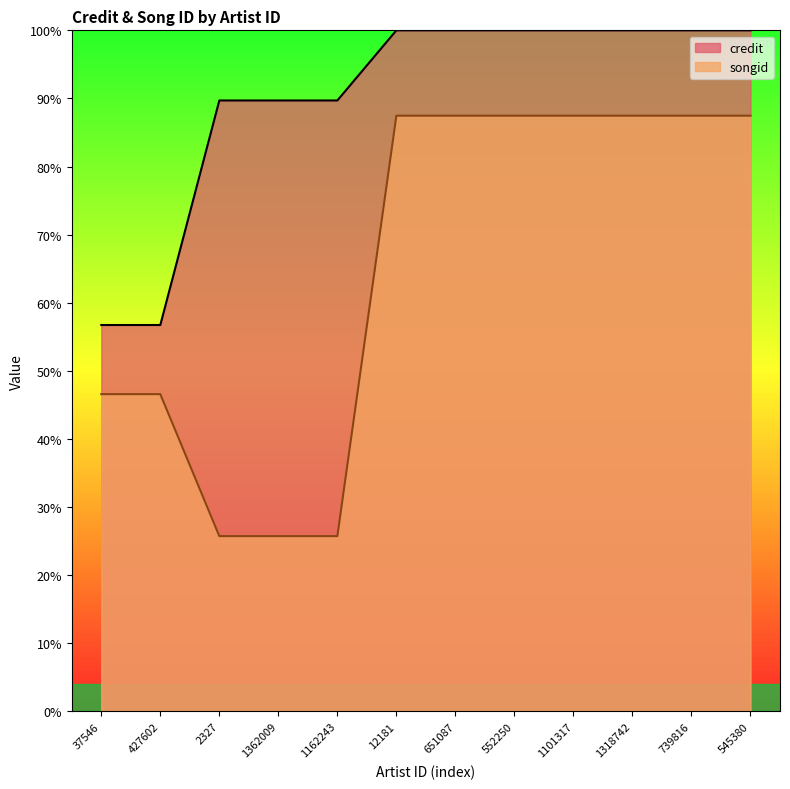

At which category is the sum across all series the highest?

12181